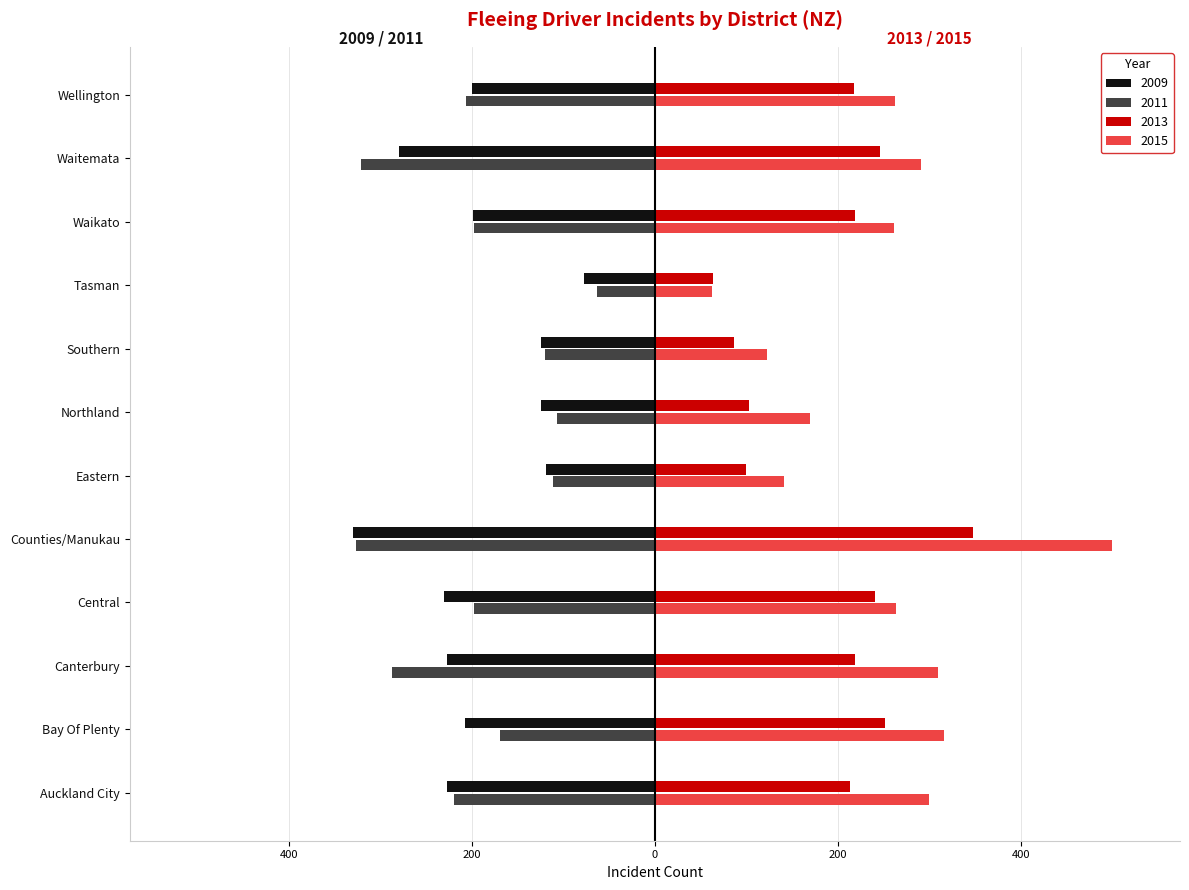

What is the maximum value shown in the chart?

499